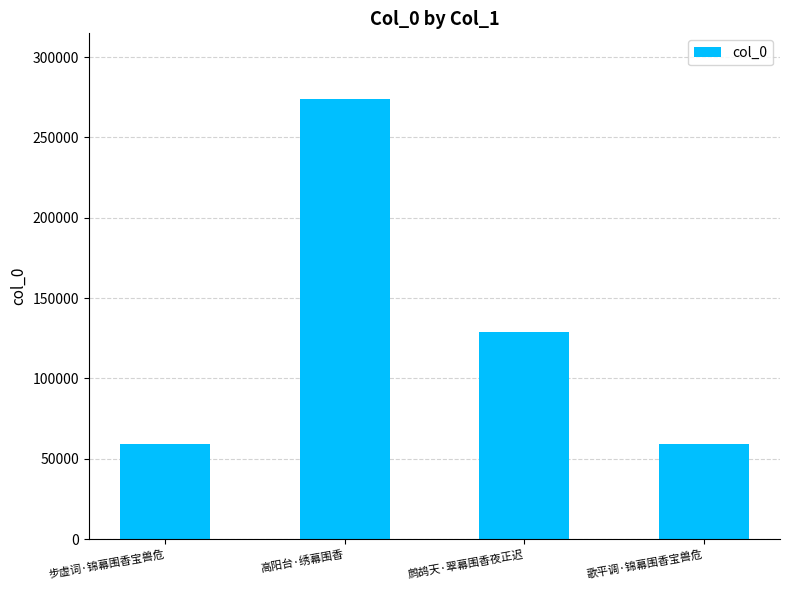

What is the label of the 3rd bar from the right?

高阳台·绣幕围香